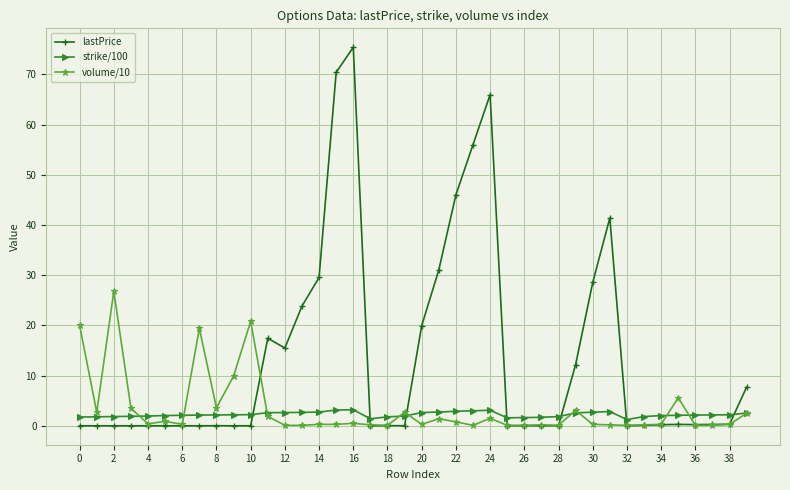

How many intersections are there between lastPrice and strike/100?

7